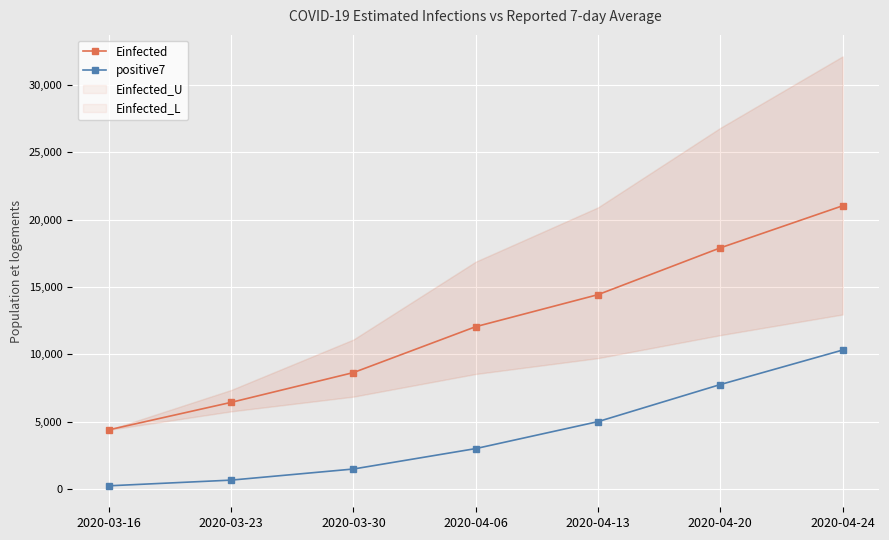

True or false: positive7 has a value of 5003.0 at 2020-04-13.

True